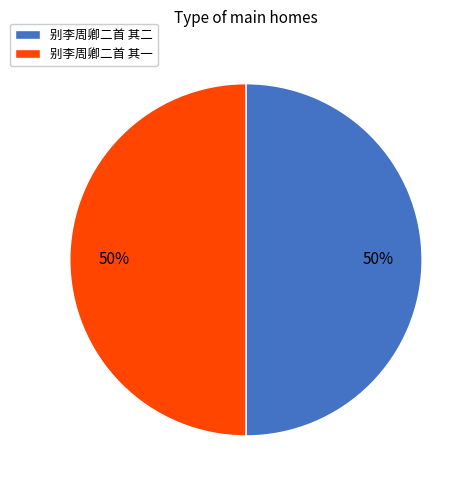

Approximately how many times larger is the value at 别李周卿二首 其二 compared to 别李周卿二首 其一?

1.0